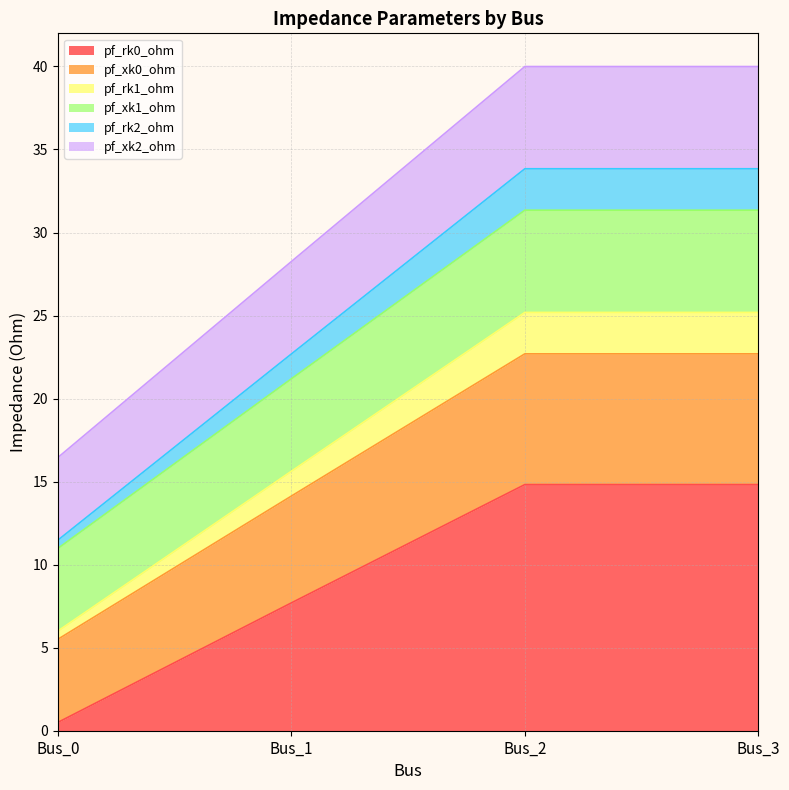

Does the chart have visible grid lines?

Yes